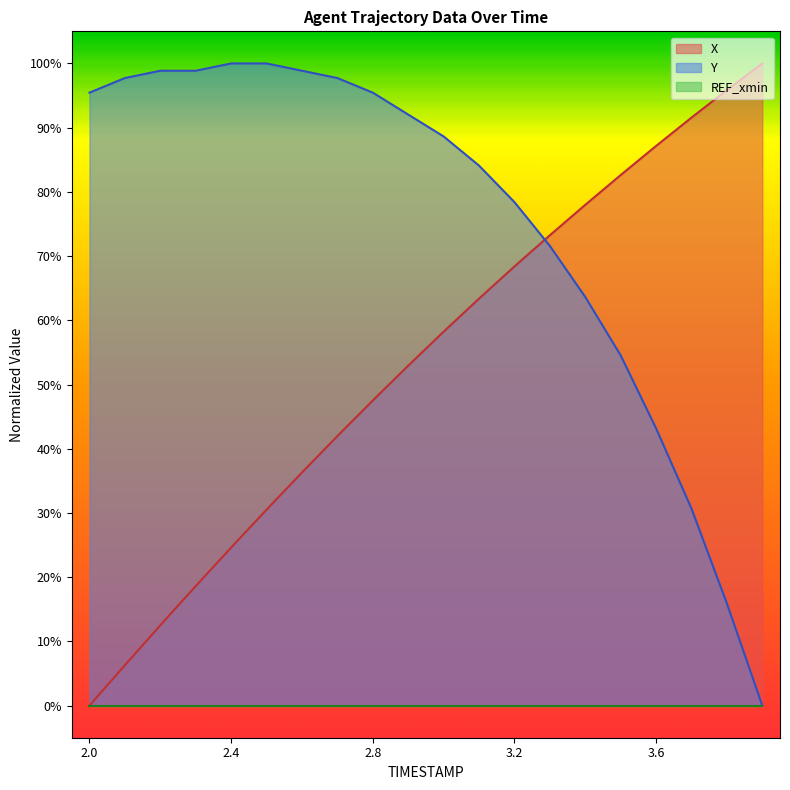

Which series has the widest spread of values?

X